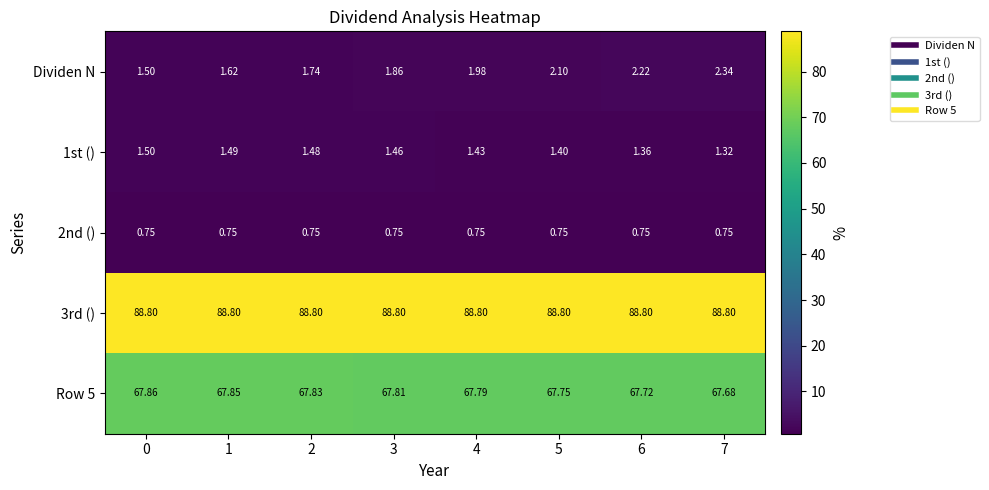

Is the value of 3rd () at 7 greater than the value of 2nd () at 4?

Yes